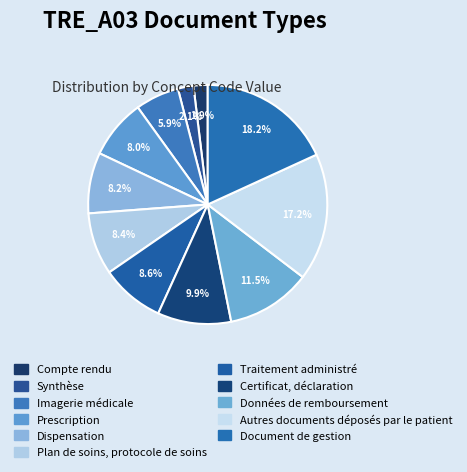

Which category has the smallest portion of the pie?

Compte rendu